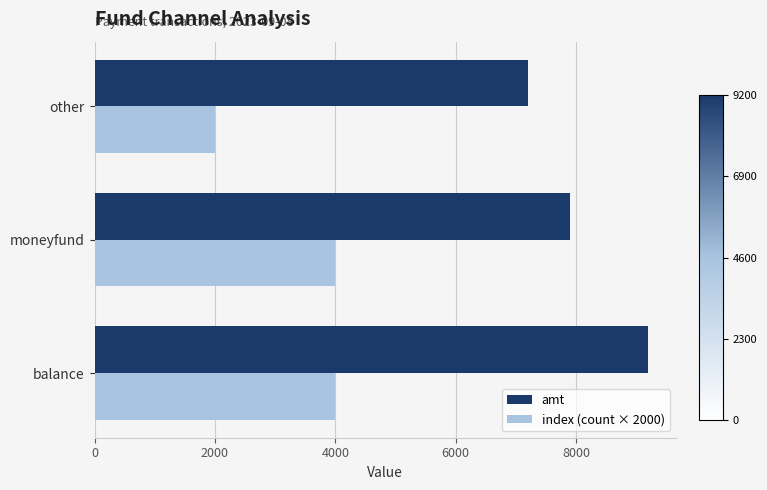

How many series are shown in this chart?

2